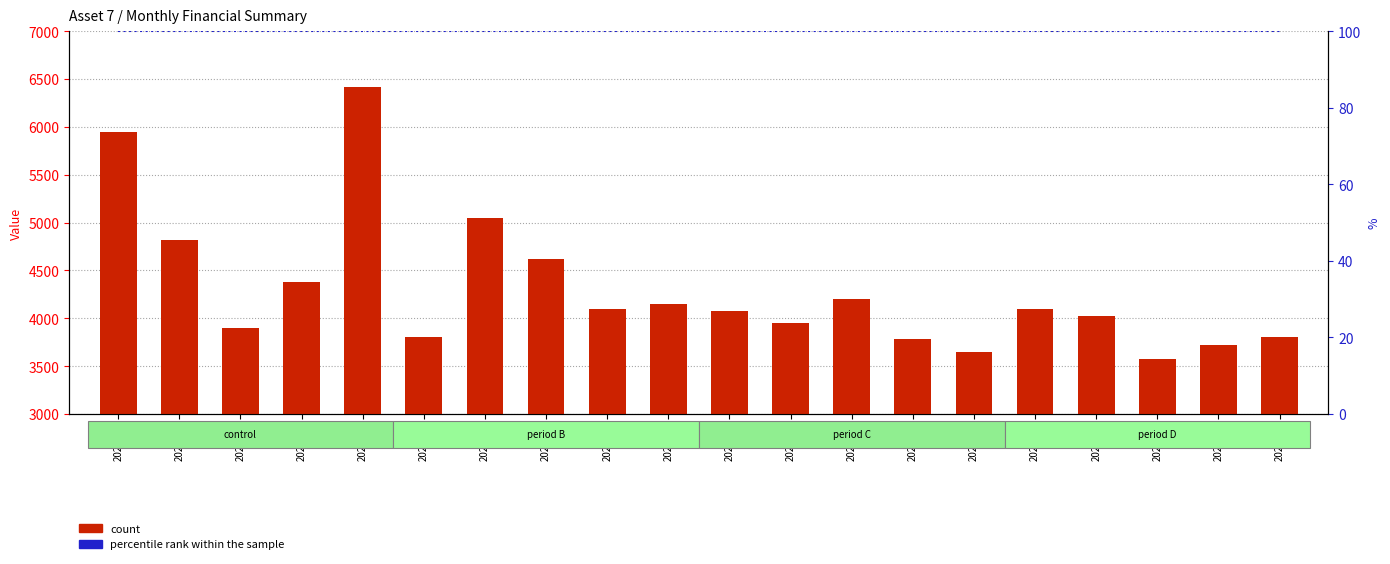

Where is percentile rank within the sample nearest to the value 100?

2024-03